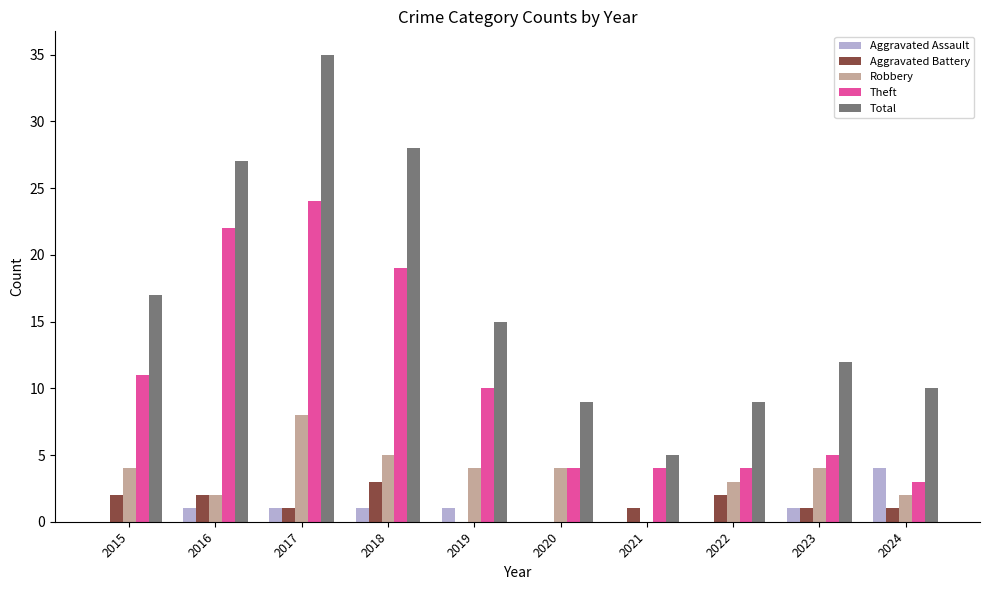

Are the bars horizontal?

No